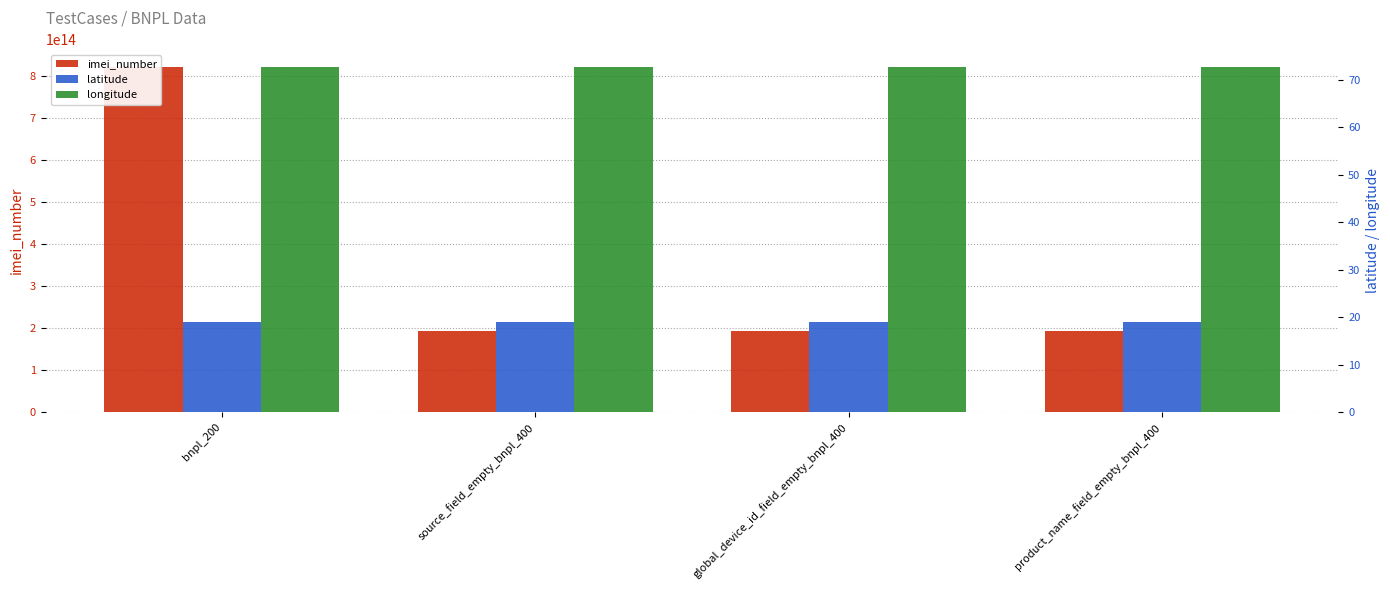

At which category does the chart reach its peak across all series?

bnpl_200